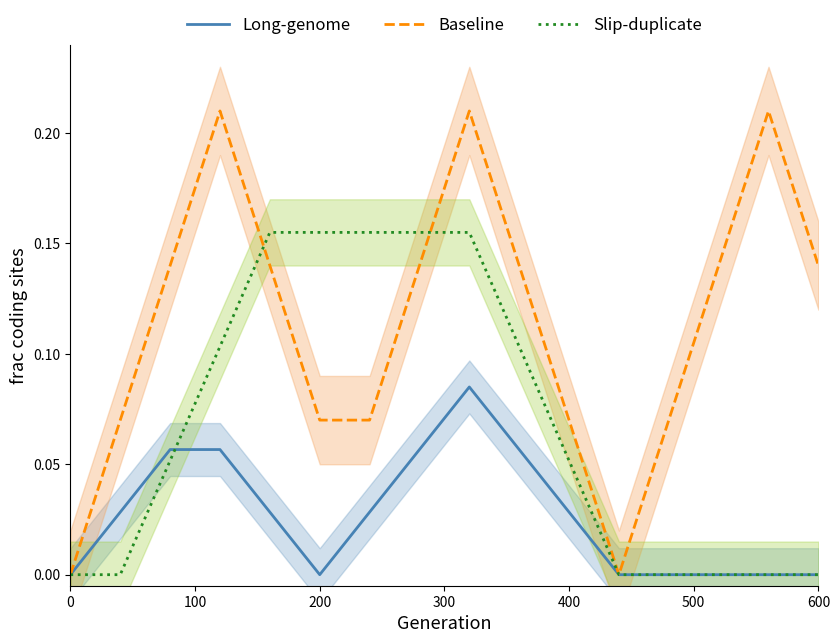

What is the sum of all Baseline values?

1.8